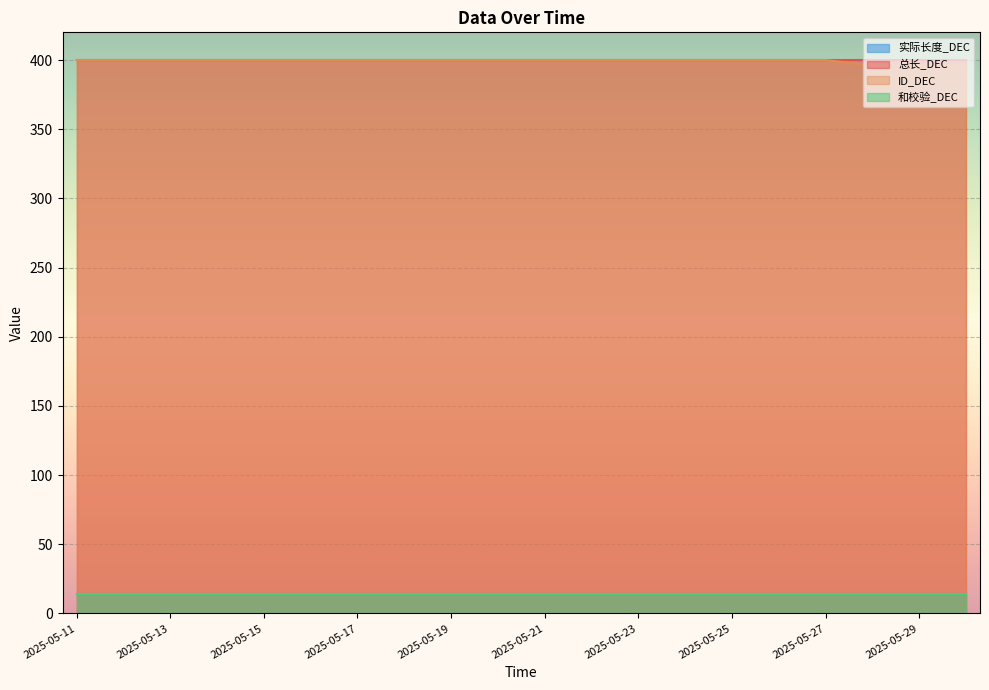

What is the value of the 实际长度_DEC point at the 17th from the left?

14